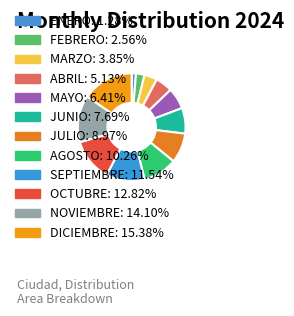

Count the number of slices in the pie.

12